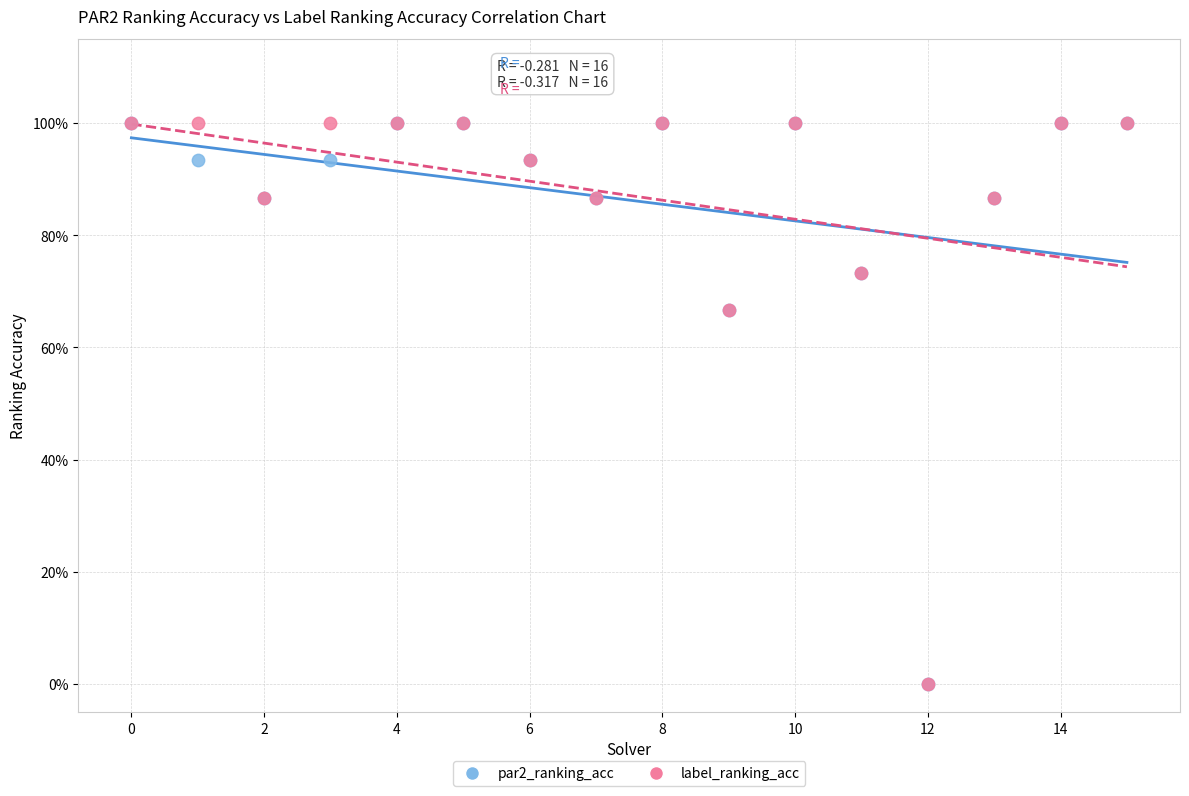

What are all the series names shown in the legend?

par2_ranking_acc, label_ranking_acc